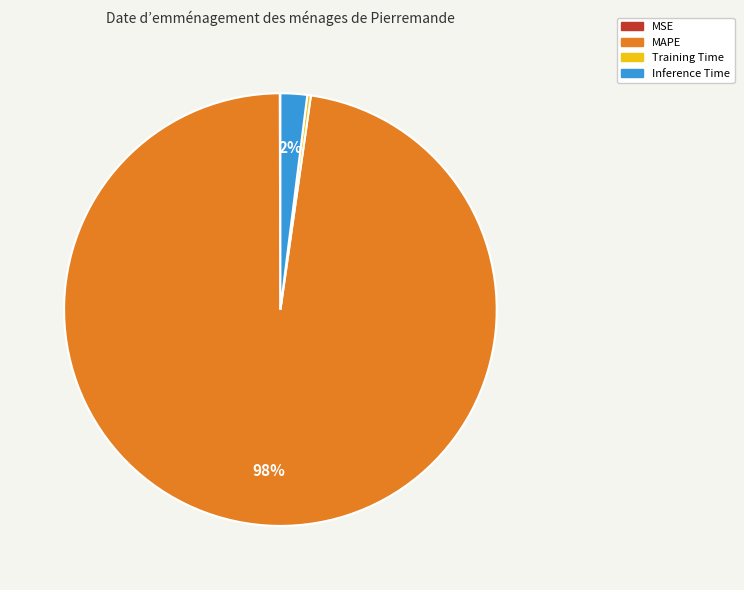

Which category accounts for the majority?

MAPE